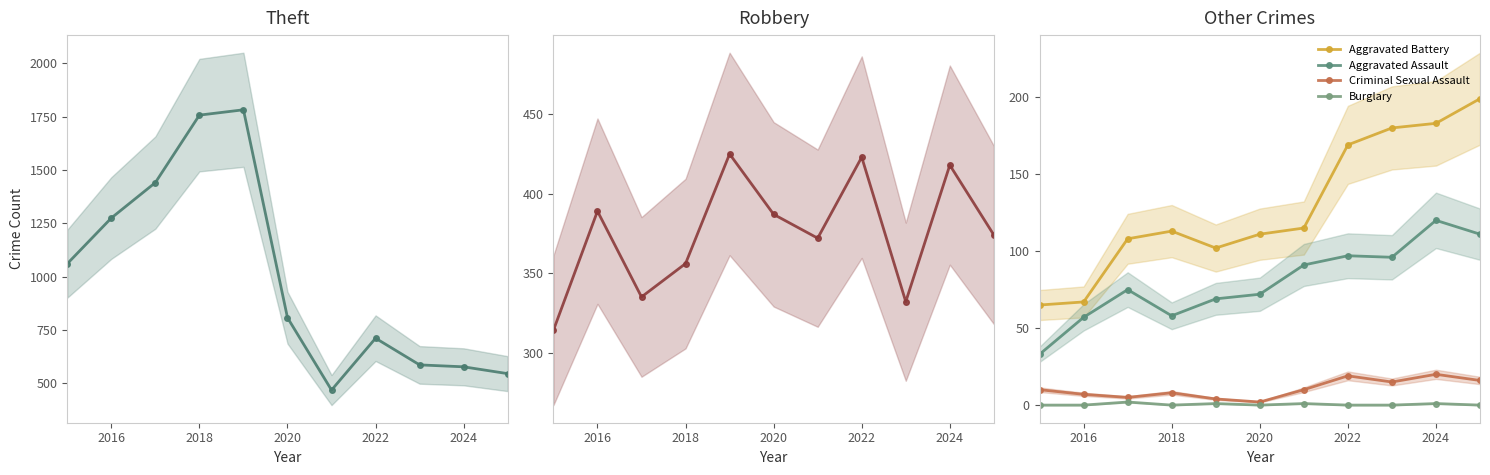

What is the sum of all Aggravated Assault values?

879